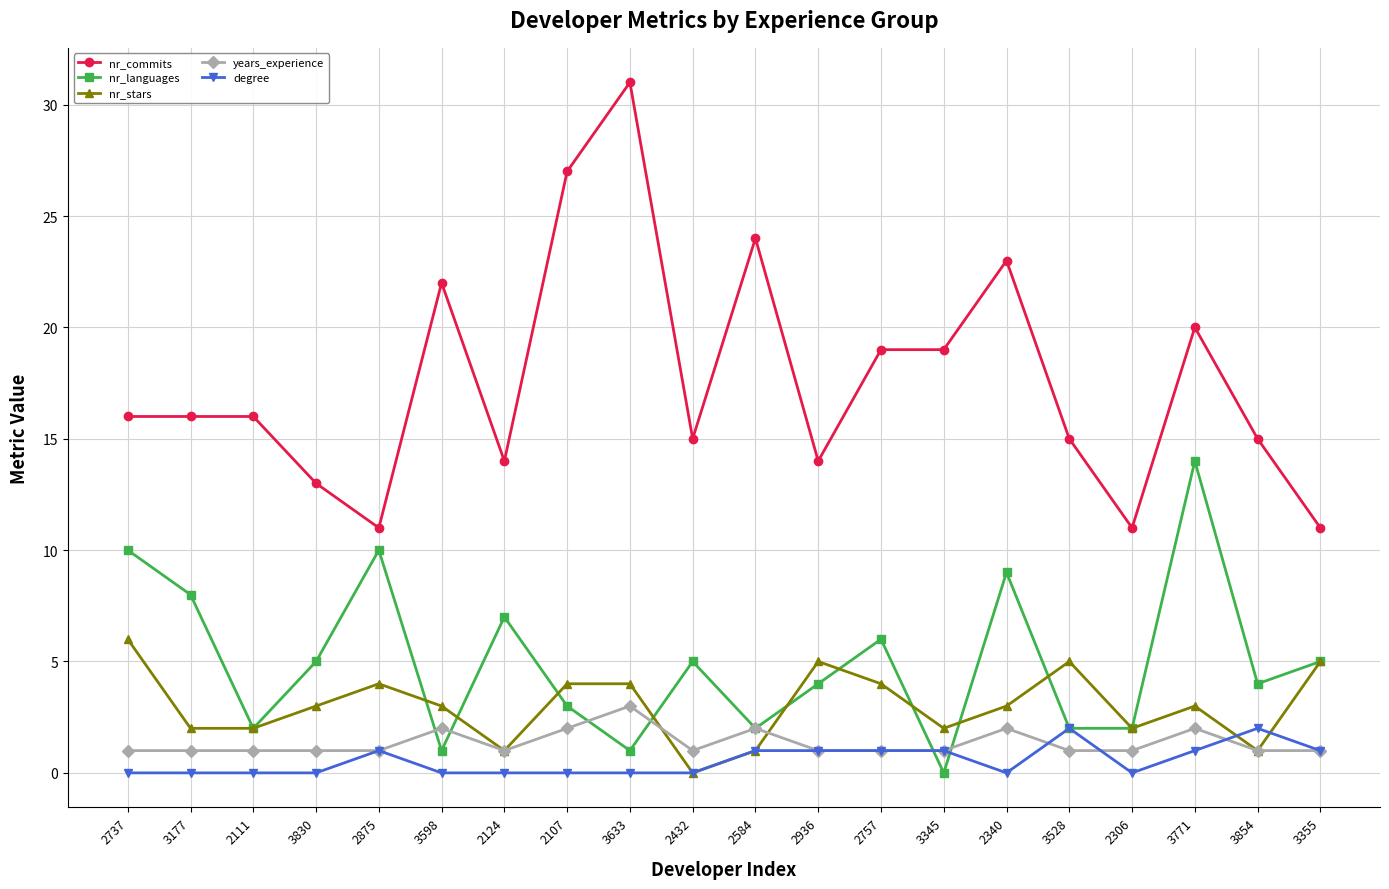

True or false: years_experience has a value of 1 at 2737.

True